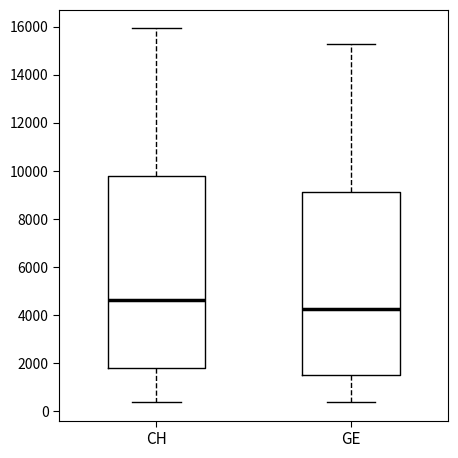

Where is the lower edge of the box for GE on the y-axis? The values are not printed on the chart, so give them approximately, as read against the axis.

1600